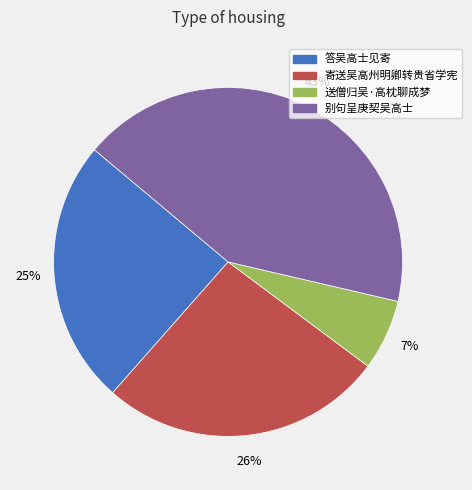

To the nearest percent, what portion does 送僧归吴·高枕聊成梦 represent?

7%